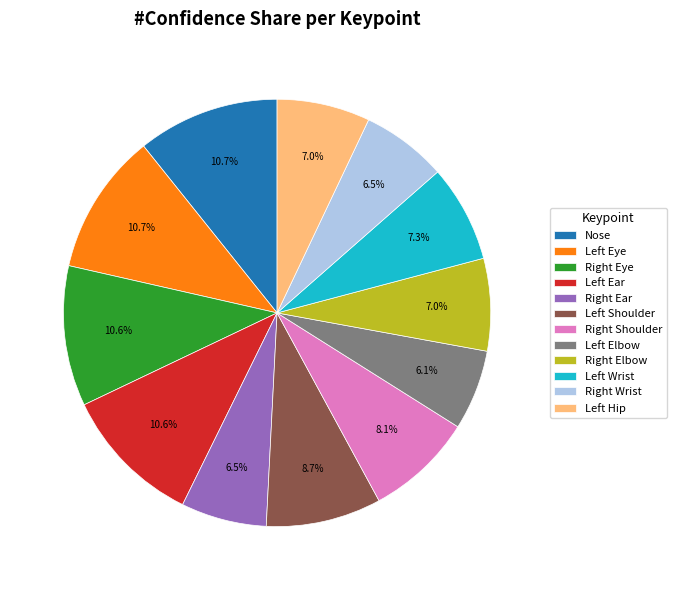

How much of the chart is everything except Nose?

89.3%